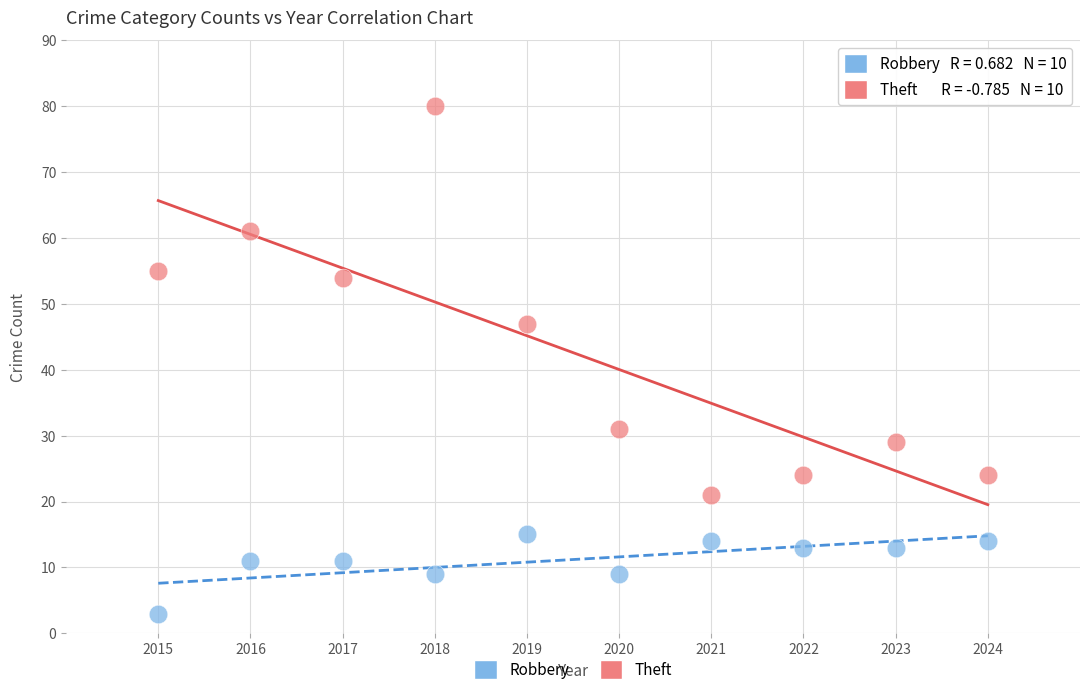

Which series contains the highest Y value?

Theft